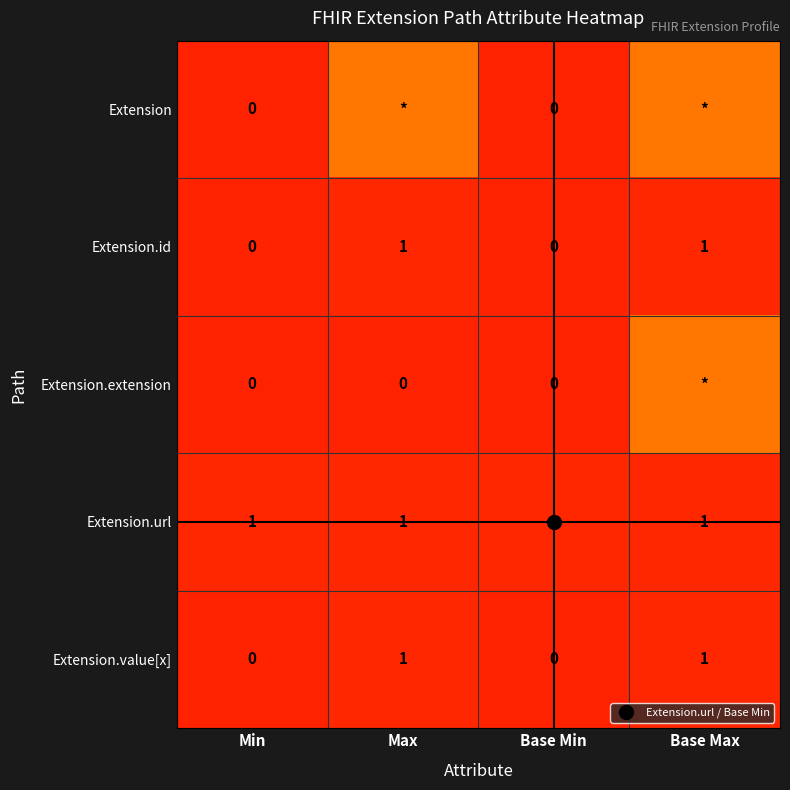

Is the value of Extension.value[x] at Min greater than the value of Extension at Max?

No